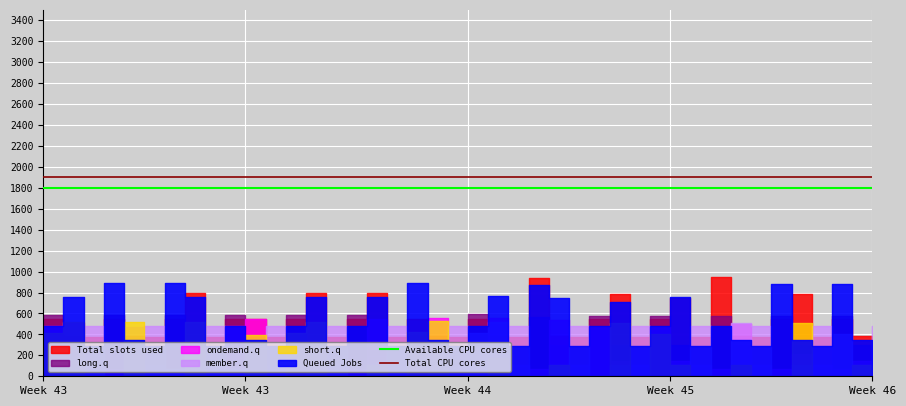

What is the value of the Available CPU cores point at the 2nd from the left?

1800